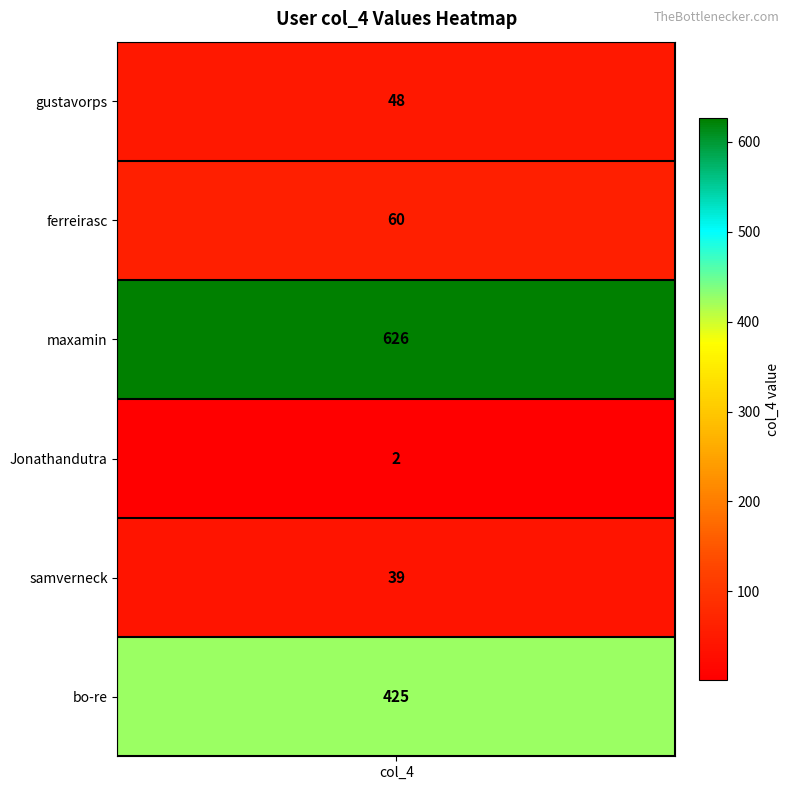

What is the change in value from values to 5?

+377